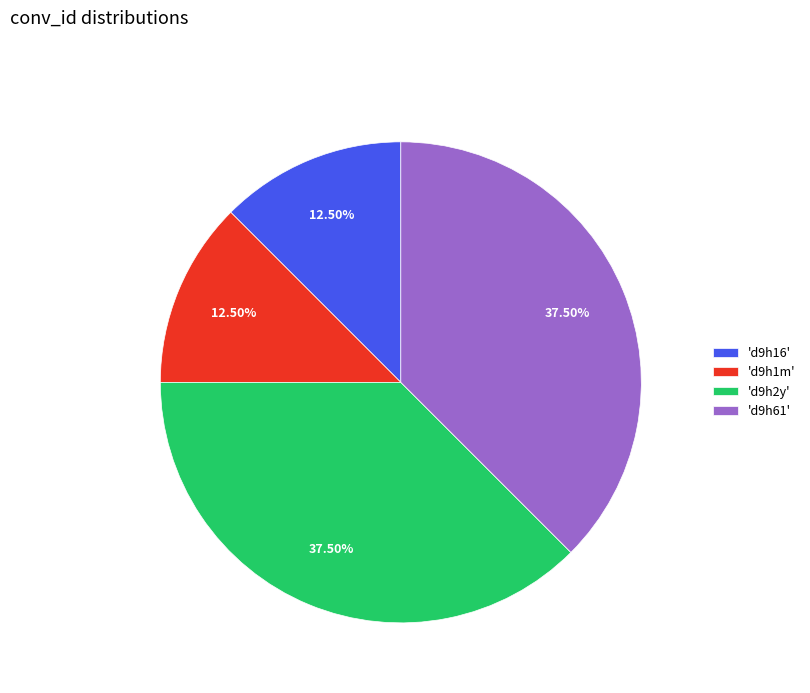

Does 'd9h1m' represent more than half of the total?

No